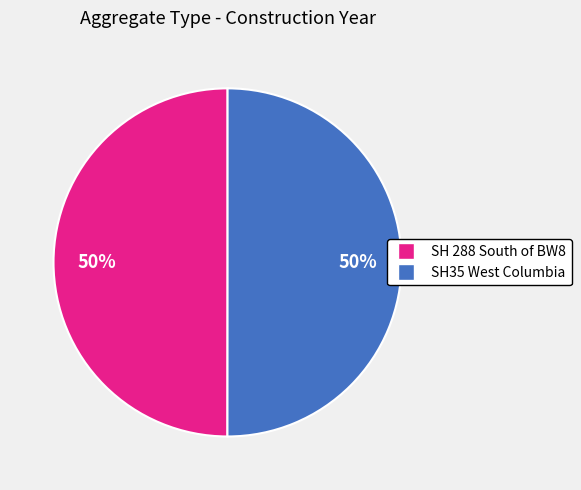

Approximately how many times larger is the value at SH 288 South of BW8 compared to SH35 West Columbia?

1.0